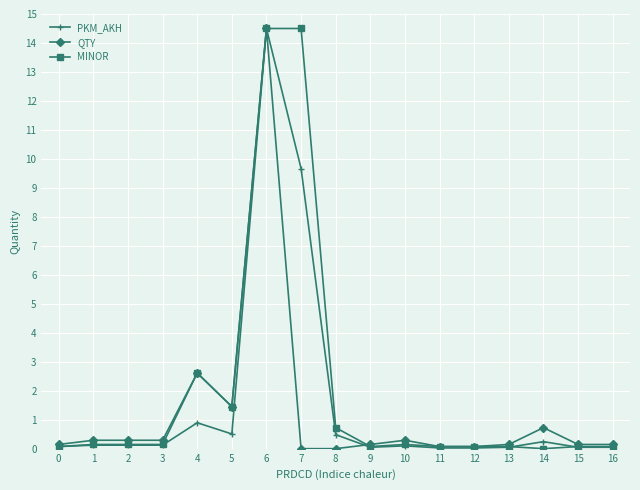

How many data points does each series have?

17